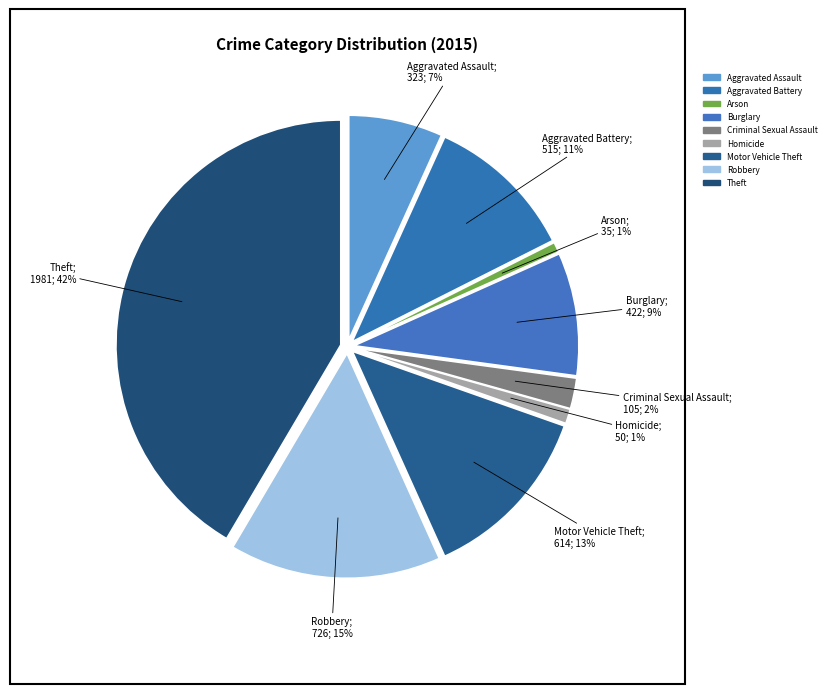

Which has a higher value, Motor Vehicle Theft or Arson?

Motor Vehicle Theft